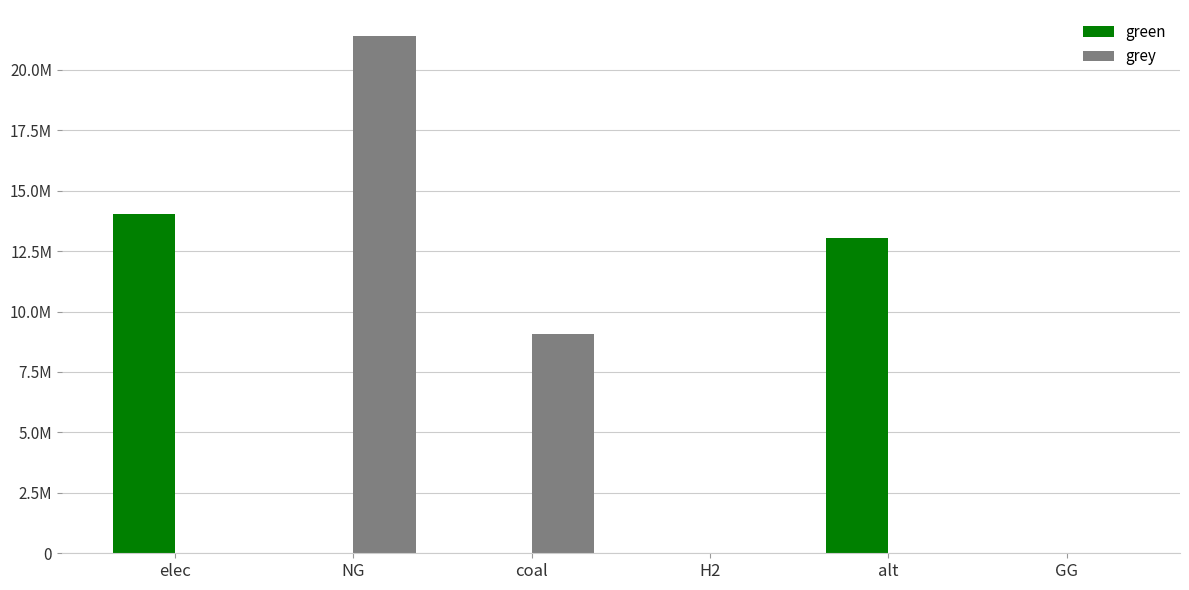

Reading left to right, transcribe all the data shown in this chart.

green: elec=14043888.6	NG=0.0	coal=0.0	H2=0.0	alt=13041579.4	GG=0.0
grey: elec=0.0	NG=21403381.8	coal=9061508.0	H2=0.0	alt=0.0	GG=0.0